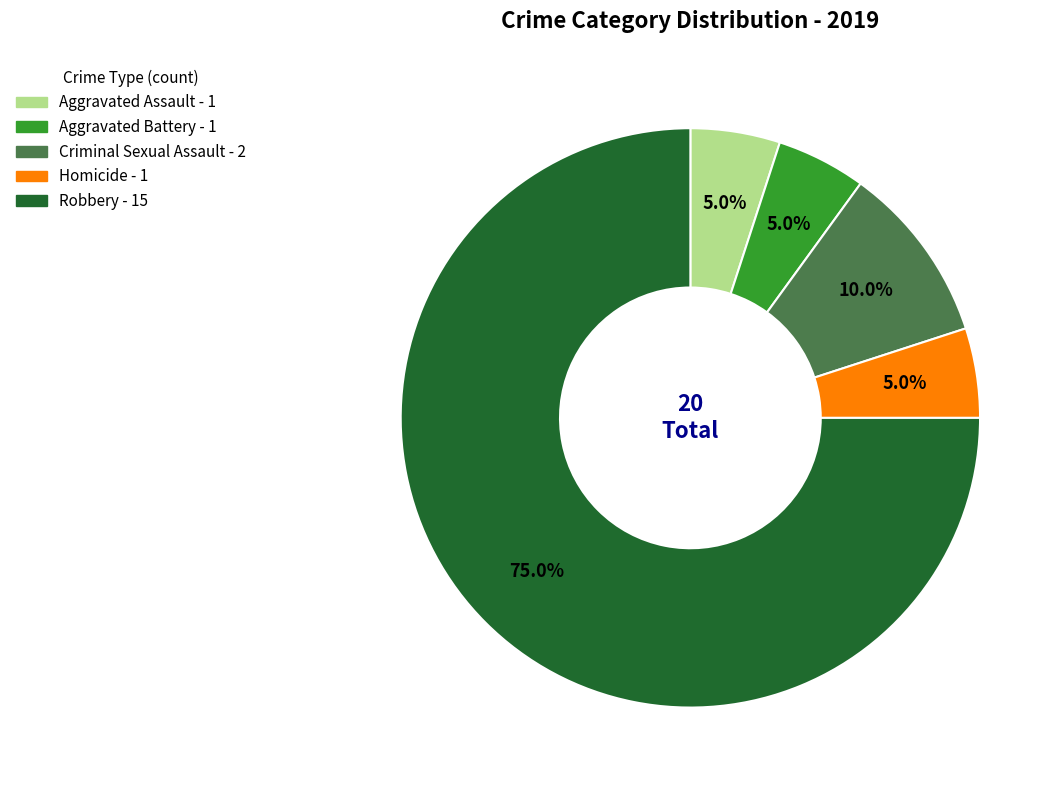

To the nearest percent, what portion does Homicide represent?

5%